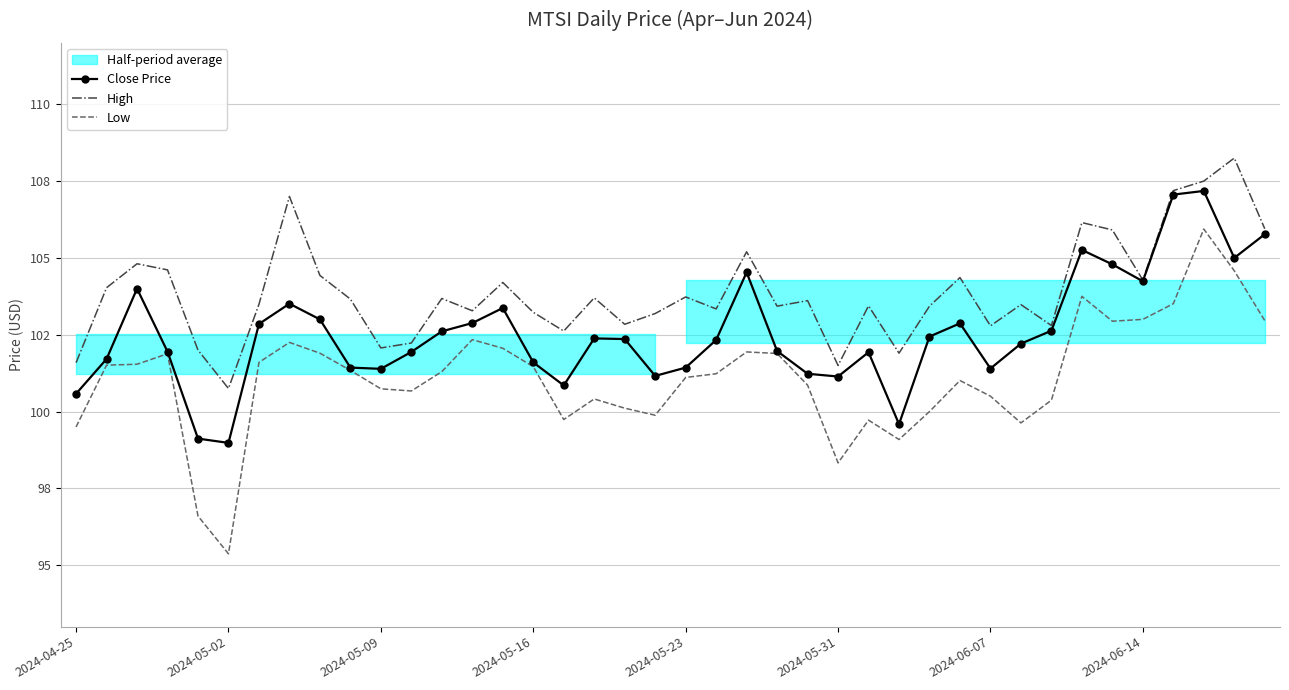

What is the total value across all series at 16?

303.2